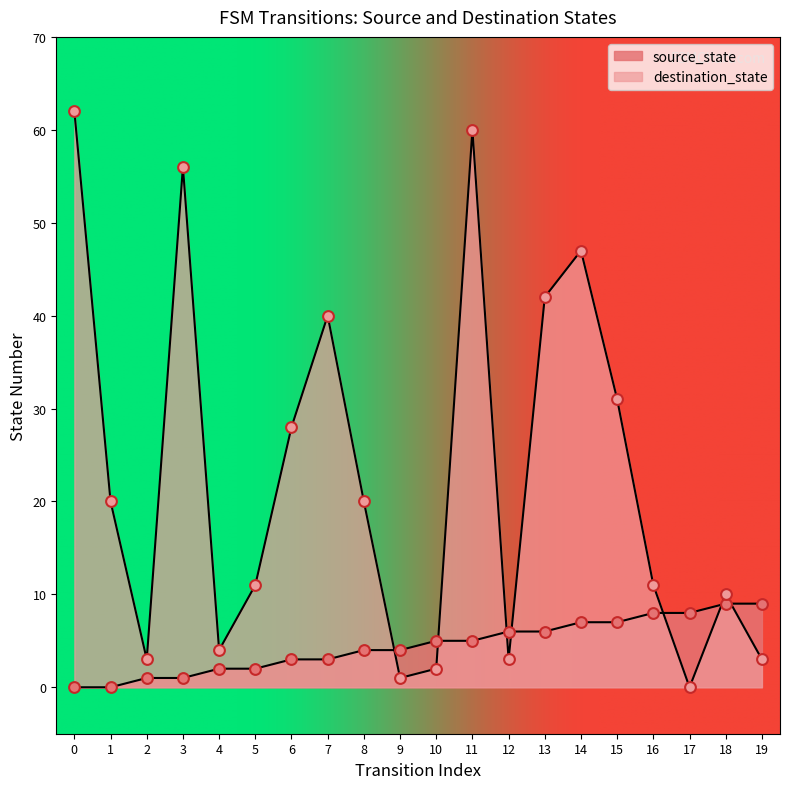

Which series reaches the maximum Y coordinate?

destination_state